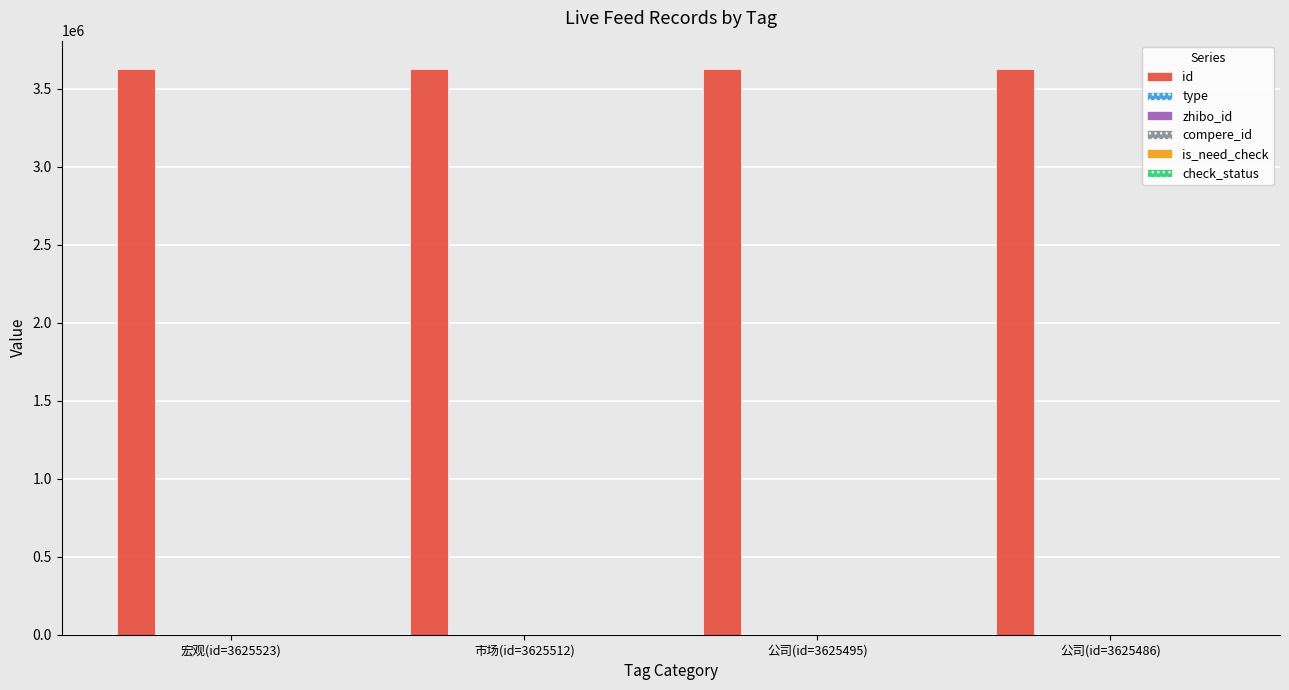

At which category does the chart reach its minimum across all series?

宏观(id=3625523)